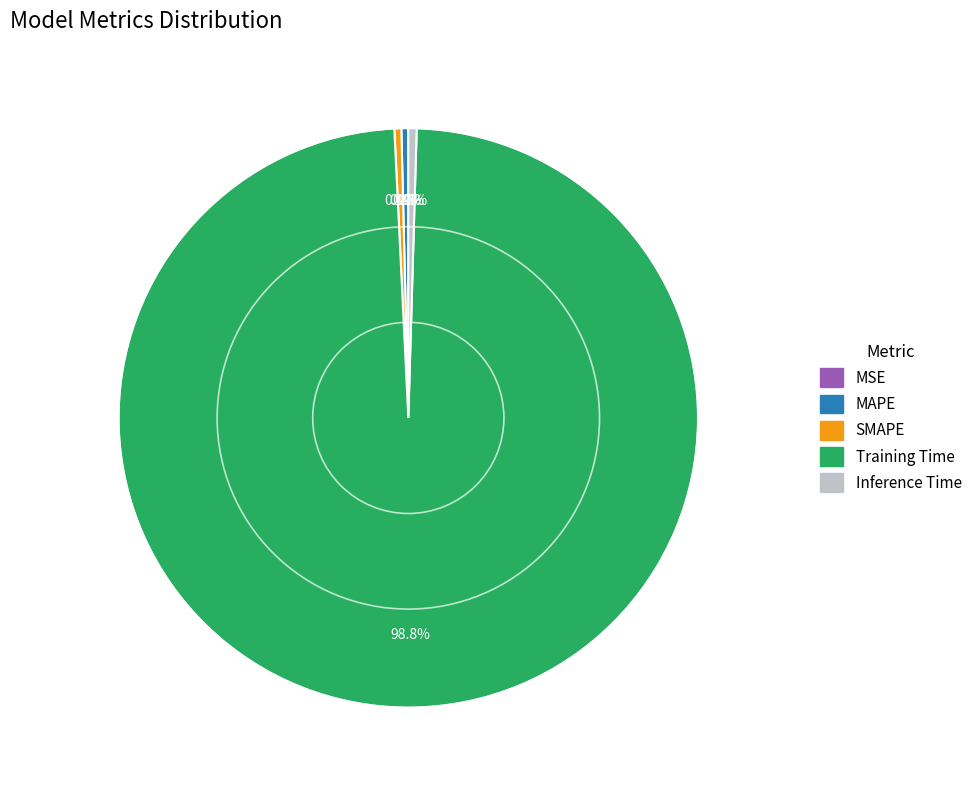

What percentage is NOT represented by MAPE?

99.6%